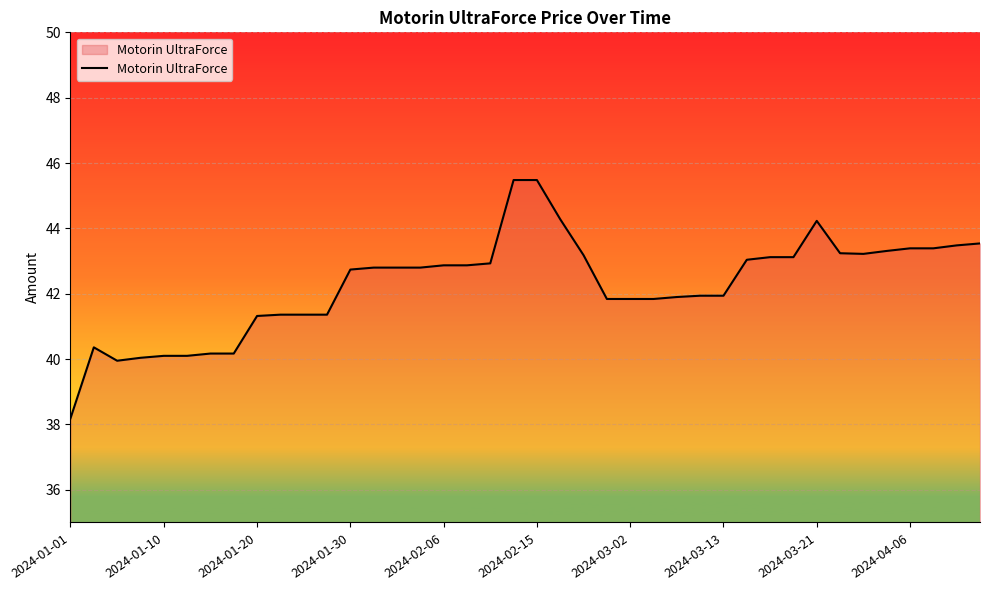

What is the smallest value displayed?

38.2